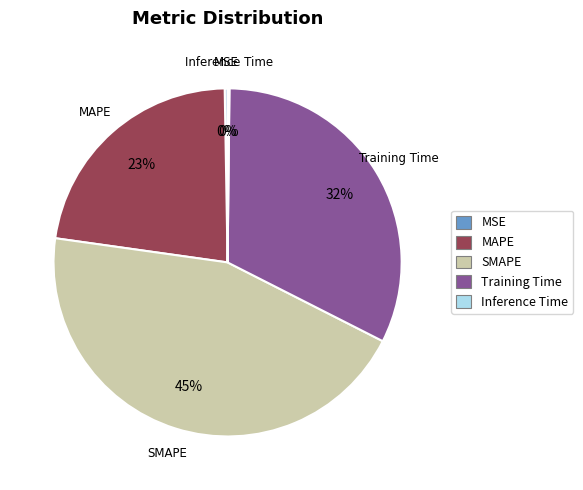

To the nearest percent, what is the average slice percentage?

20%